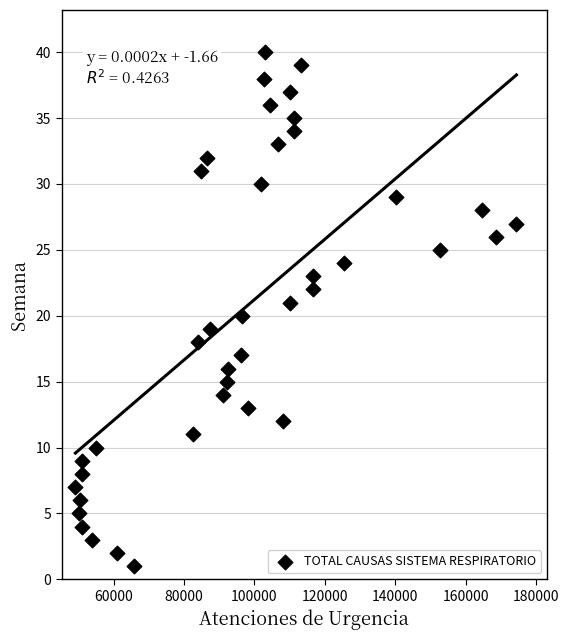

What is the range of Y values (max minus min)?

39